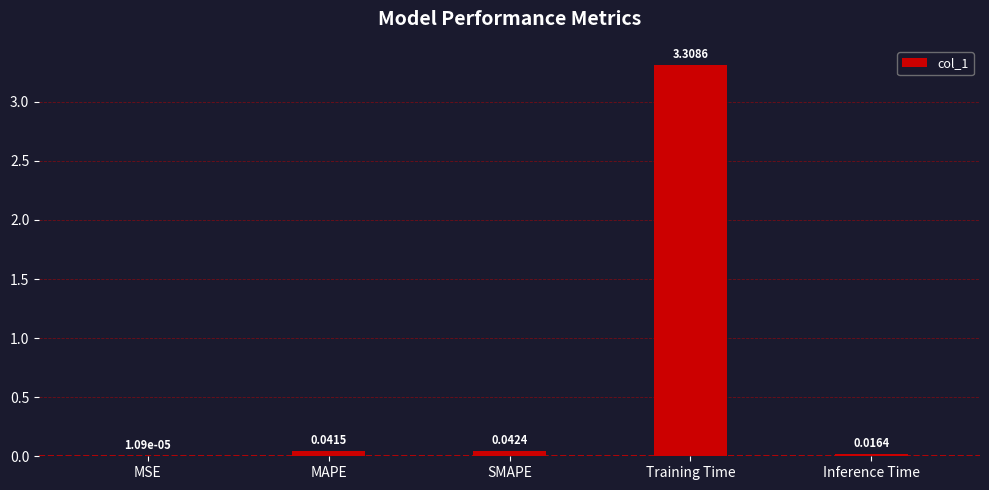

What is the change in value from SMAPE to Training Time?

+3.3